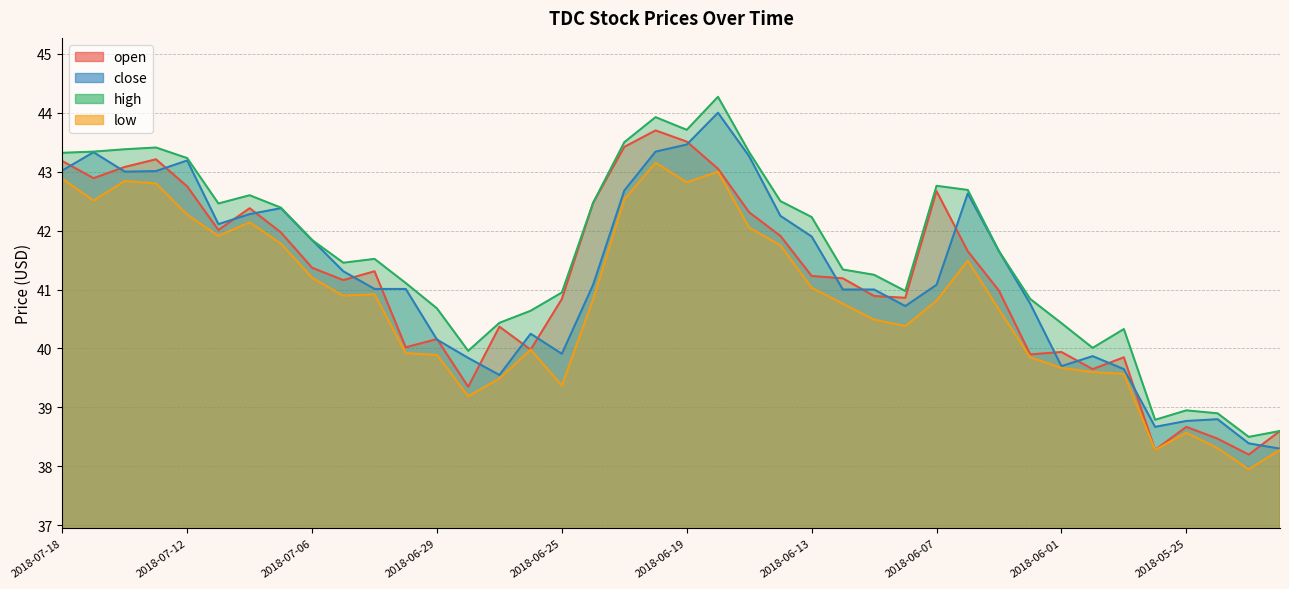

Does the chart have visible grid lines?

Yes